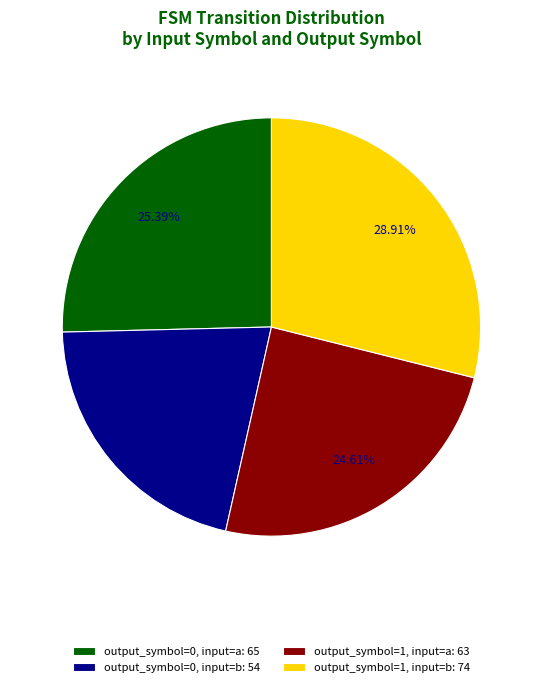

What percentage is the output_symbol=0, input=b slice, to the nearest percent?

21%